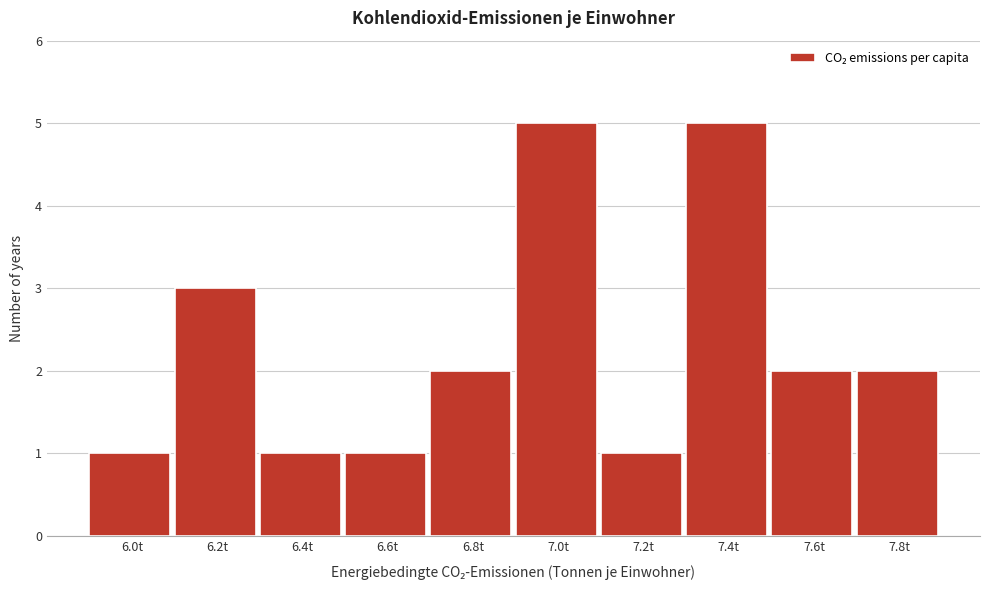

Reading left to right, what are all the values shown in this chart?

1	3	1	1	2	5	1	5	2	2